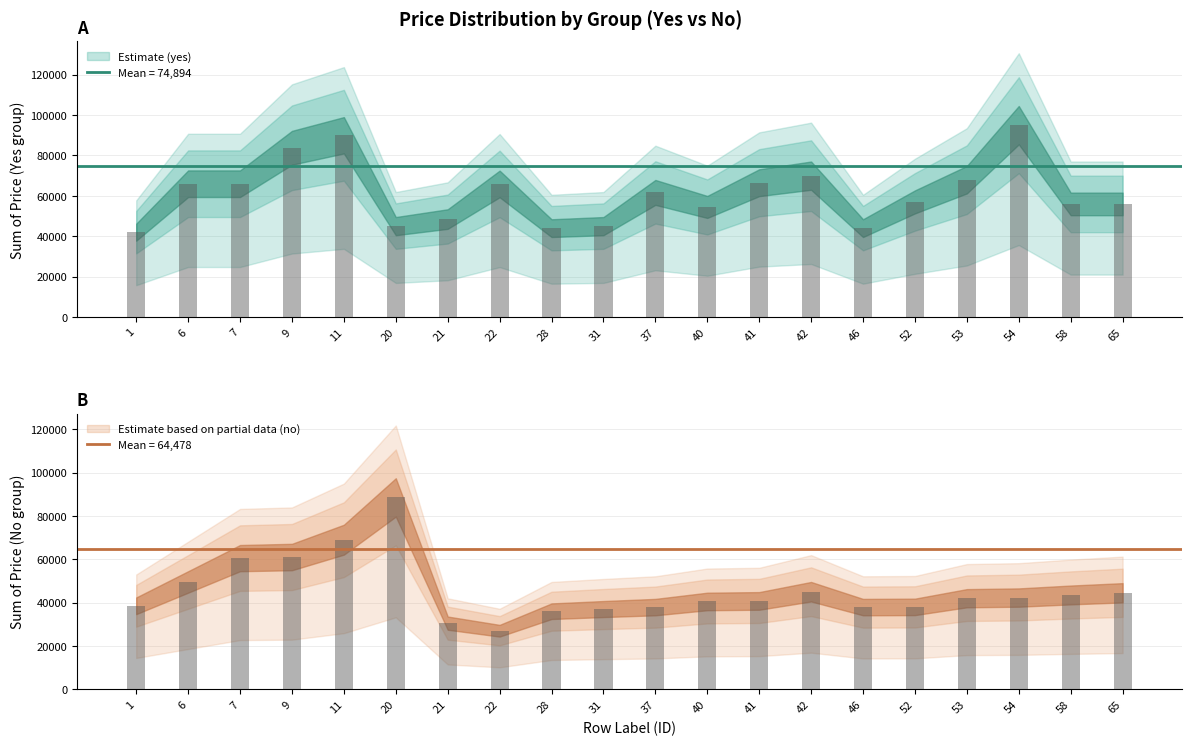

At which category is the sum across all series the highest?

11